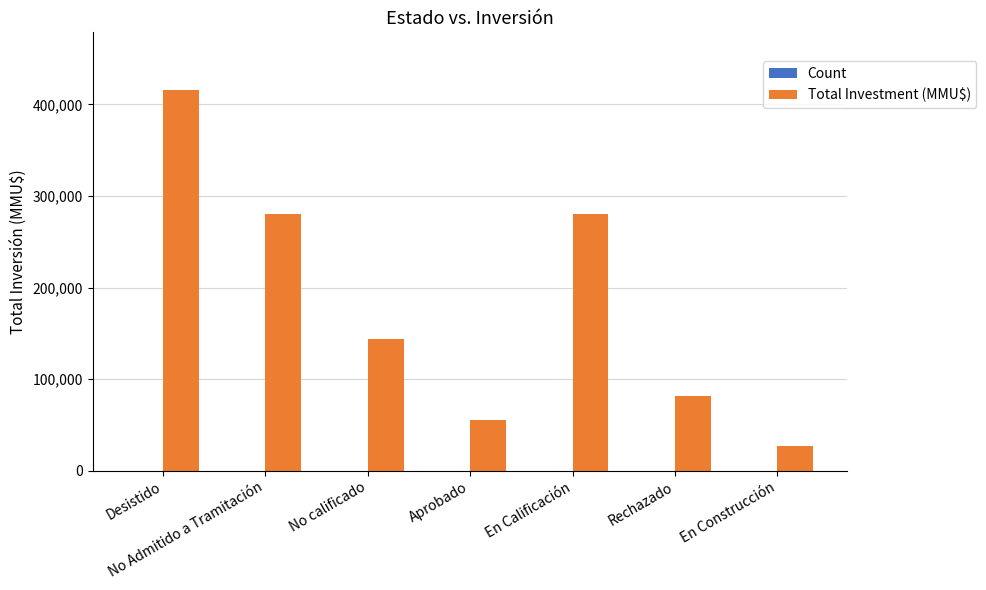

What is the difference between the Total Investment (MMU$) values at No Admitido a Tramitación and En Calificación?

74